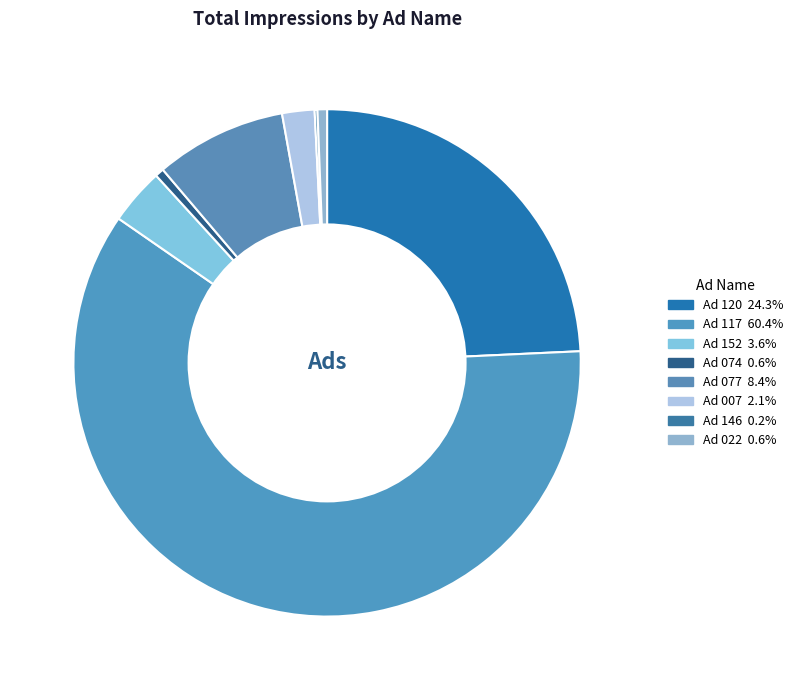

Which category accounts for the majority?

Ad 117